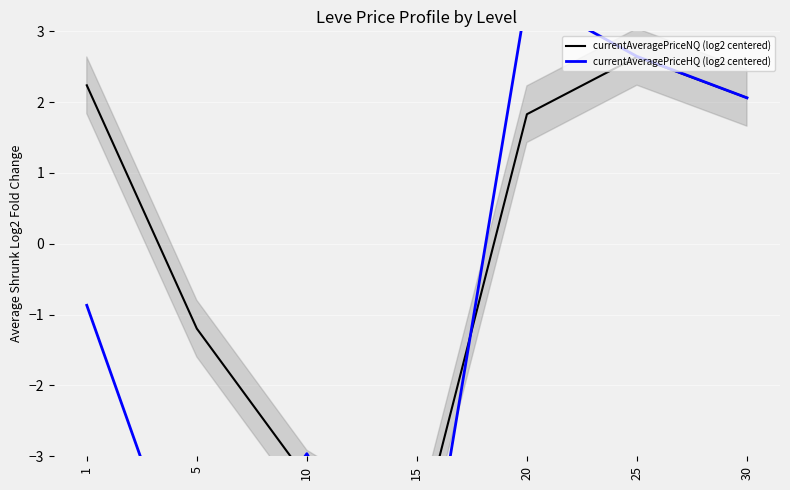

At which label does currentAveragePriceHQ (log2 centered) reach its minimum?

15